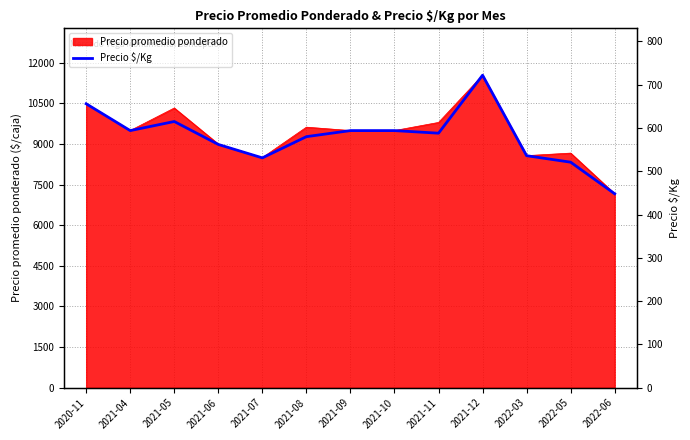

What is the value of the 8th point from the left?

594